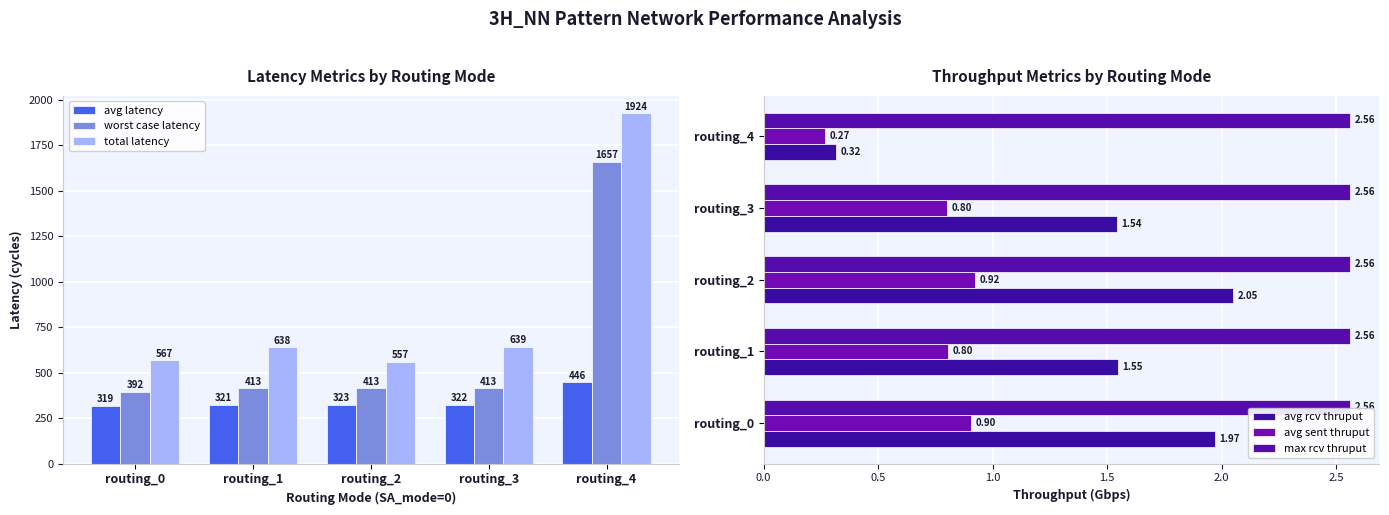

At which label does max rcv thruput reach its minimum?

routing_0